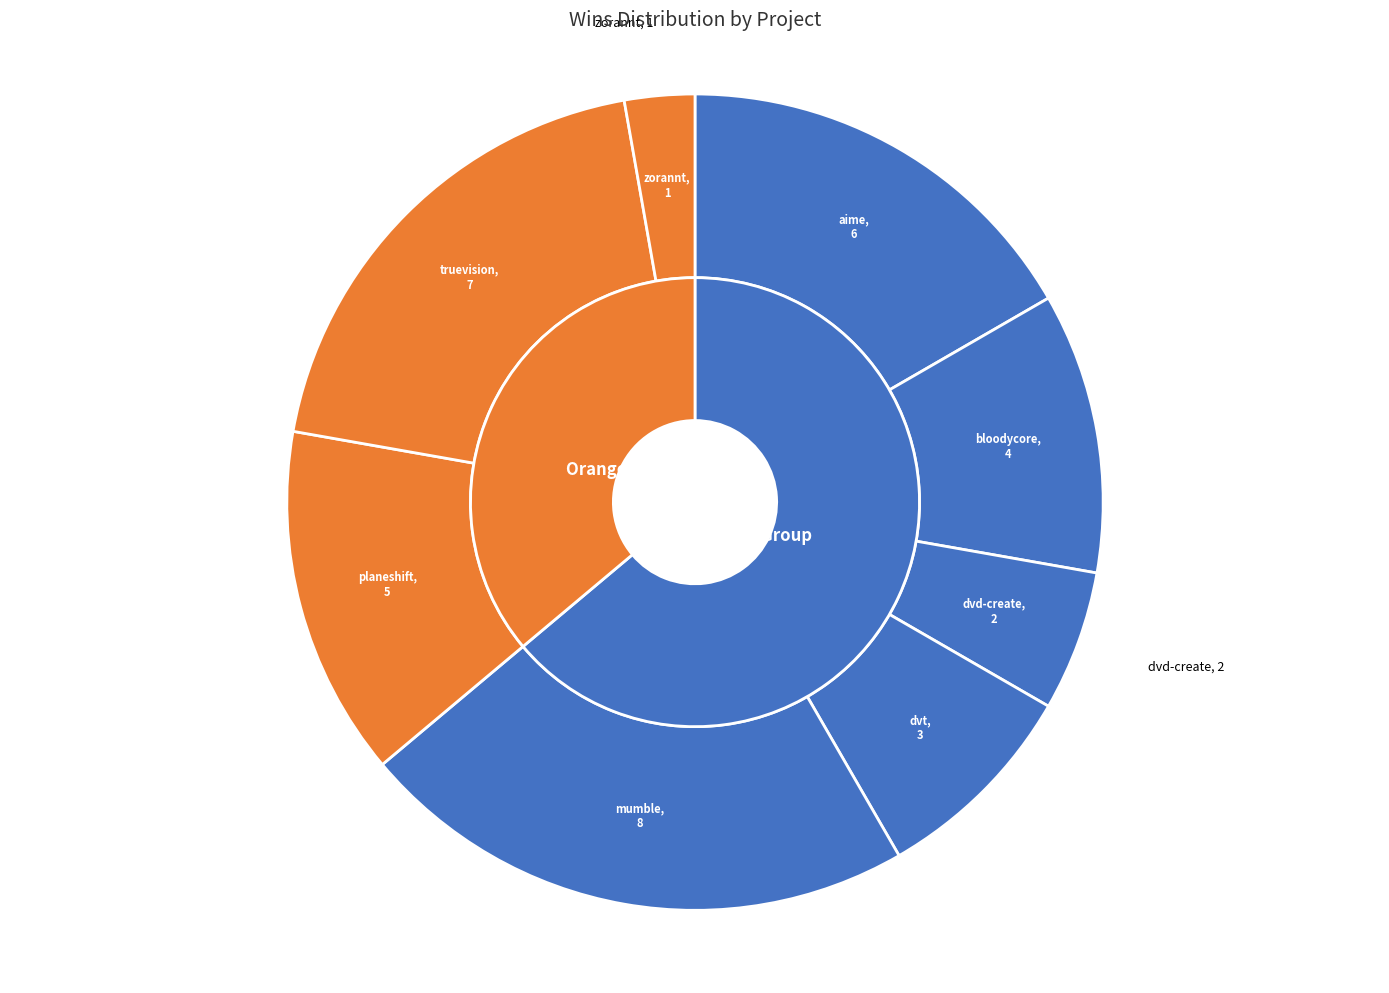

To the nearest percent, what portion does dvd-create.csv represent?

6%